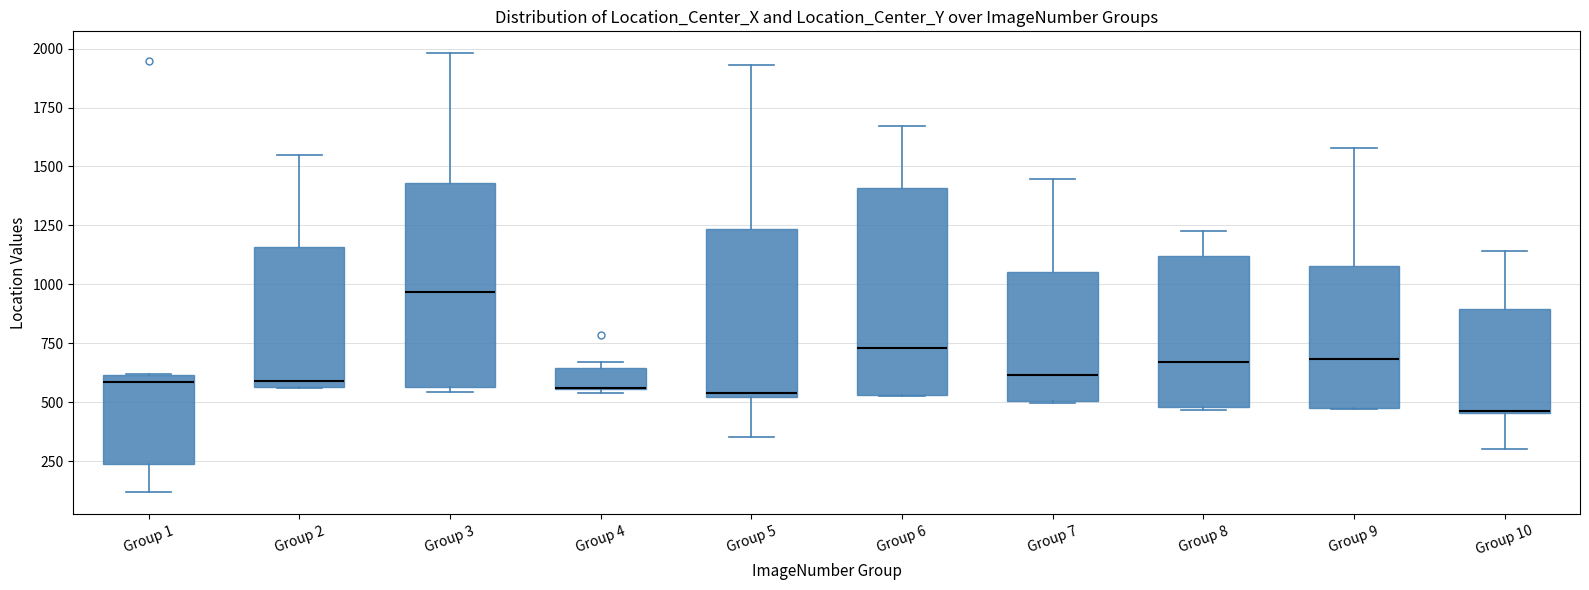

Where is the upper edge of the box for Group 7 on the y-axis? The values are not printed on the chart, so give them approximately, as read against the axis.

1050